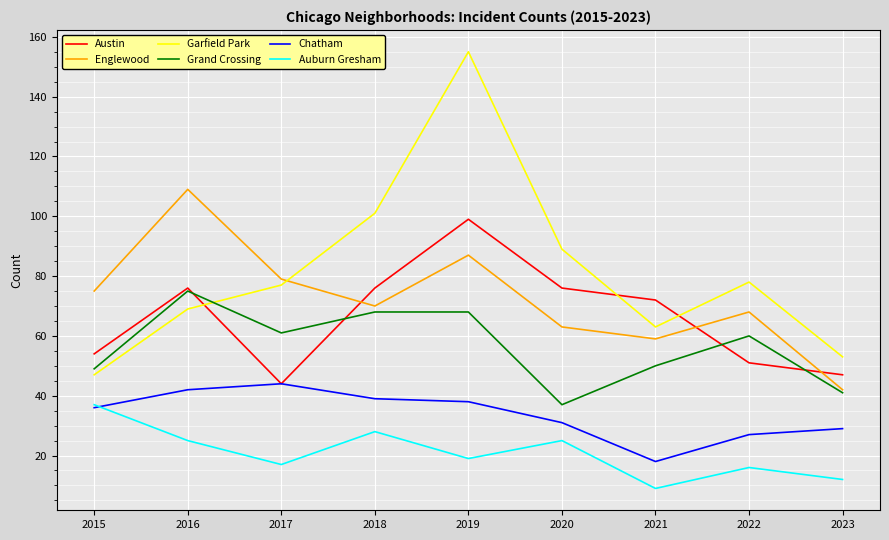

What is the sum of all Grand Crossing values?

509